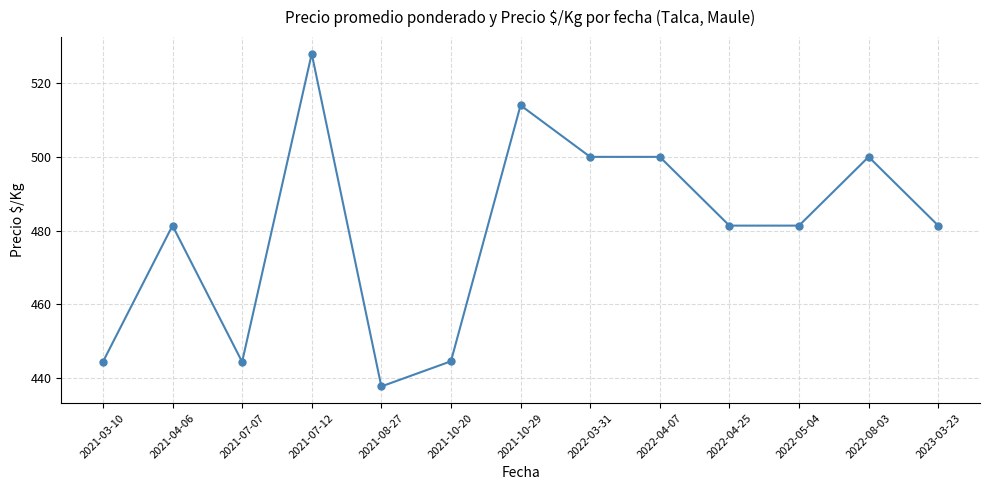

At which category does the data reach its first local valley?

2021-07-07